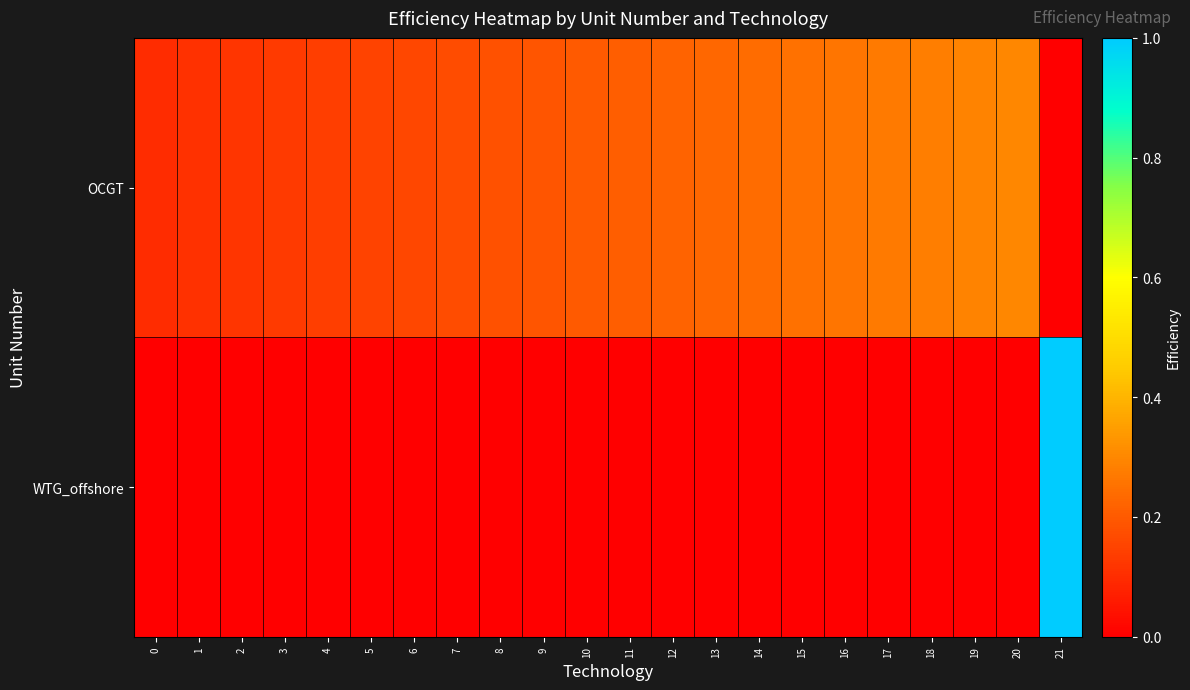

Reading left to right, list all the values displayed in this chart.

OCGT: 0=0.1	1=0.1	2=0.1	3=0.1	4=0.1	5=0.1	6=0.2	7=0.2	8=0.2	9=0.2	10=0.2	11=0.2	12=0.2	13=0.2	14=0.2	15=0.2	16=0.3	17=0.3	18=0.3	19=0.3	20=0.3	21=0.0
WTG_offshore: 0=0.0	1=0.0	2=0.0	3=0.0	4=0.0	5=0.0	6=0.0	7=0.0	8=0.0	9=0.0	10=0.0	11=0.0	12=0.0	13=0.0	14=0.0	15=0.0	16=0.0	17=0.0	18=0.0	19=0.0	20=0.0	21=1.0